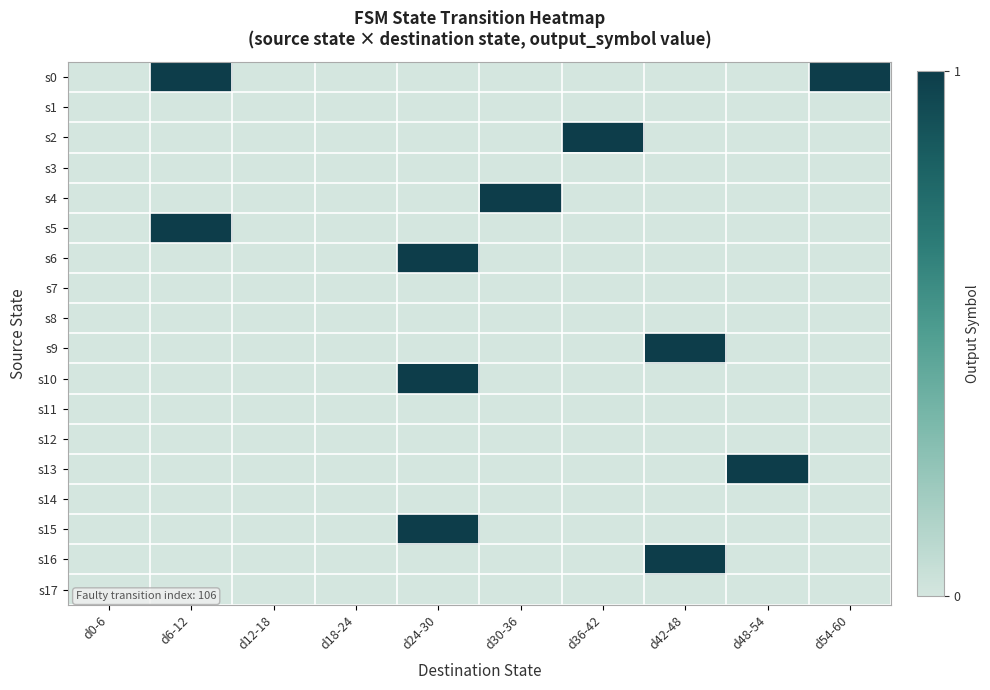

Reading left to right, what are all the values shown in this chart?

s0: d0-6=0	d6-12=1	d12-18=0	d18-24=0	d24-30=0	d30-36=0	d36-42=0	d42-48=0	d48-54=0	d54-60=1
s1: d0-6=0	d6-12=0	d12-18=0	d18-24=0	d24-30=0	d30-36=0	d36-42=0	d42-48=0	d48-54=0	d54-60=0
s2: d0-6=0	d6-12=0	d12-18=0	d18-24=0	d24-30=0	d30-36=0	d36-42=1	d42-48=0	d48-54=0	d54-60=0
s3: d0-6=0	d6-12=0	d12-18=0	d18-24=0	d24-30=0	d30-36=0	d36-42=0	d42-48=0	d48-54=0	d54-60=0
s4: d0-6=0	d6-12=0	d12-18=0	d18-24=0	d24-30=0	d30-36=1	d36-42=0	d42-48=0	d48-54=0	d54-60=0
s5: d0-6=0	d6-12=1	d12-18=0	d18-24=0	d24-30=0	d30-36=0	d36-42=0	d42-48=0	d48-54=0	d54-60=0
s6: d0-6=0	d6-12=0	d12-18=0	d18-24=0	d24-30=1	d30-36=0	d36-42=0	d42-48=0	d48-54=0	d54-60=0
s7: d0-6=0	d6-12=0	d12-18=0	d18-24=0	d24-30=0	d30-36=0	d36-42=0	d42-48=0	d48-54=0	d54-60=0
s8: d0-6=0	d6-12=0	d12-18=0	d18-24=0	d24-30=0	d30-36=0	d36-42=0	d42-48=0	d48-54=0	d54-60=0
s9: d0-6=0	d6-12=0	d12-18=0	d18-24=0	d24-30=0	d30-36=0	d36-42=0	d42-48=1	d48-54=0	d54-60=0
s10: d0-6=0	d6-12=0	d12-18=0	d18-24=0	d24-30=1	d30-36=0	d36-42=0	d42-48=0	d48-54=0	d54-60=0
s11: d0-6=0	d6-12=0	d12-18=0	d18-24=0	d24-30=0	d30-36=0	d36-42=0	d42-48=0	d48-54=0	d54-60=0
s12: d0-6=0	d6-12=0	d12-18=0	d18-24=0	d24-30=0	d30-36=0	d36-42=0	d42-48=0	d48-54=0	d54-60=0
s13: d0-6=0	d6-12=0	d12-18=0	d18-24=0	d24-30=0	d30-36=0	d36-42=0	d42-48=0	d48-54=1	d54-60=0
s14: d0-6=0	d6-12=0	d12-18=0	d18-24=0	d24-30=0	d30-36=0	d36-42=0	d42-48=0	d48-54=0	d54-60=0
s15: d0-6=0	d6-12=0	d12-18=0	d18-24=0	d24-30=1	d30-36=0	d36-42=0	d42-48=0	d48-54=0	d54-60=0
s16: d0-6=0	d6-12=0	d12-18=0	d18-24=0	d24-30=0	d30-36=0	d36-42=0	d42-48=1	d48-54=0	d54-60=0
s17: d0-6=0	d6-12=0	d12-18=0	d18-24=0	d24-30=0	d30-36=0	d36-42=0	d42-48=0	d48-54=0	d54-60=0